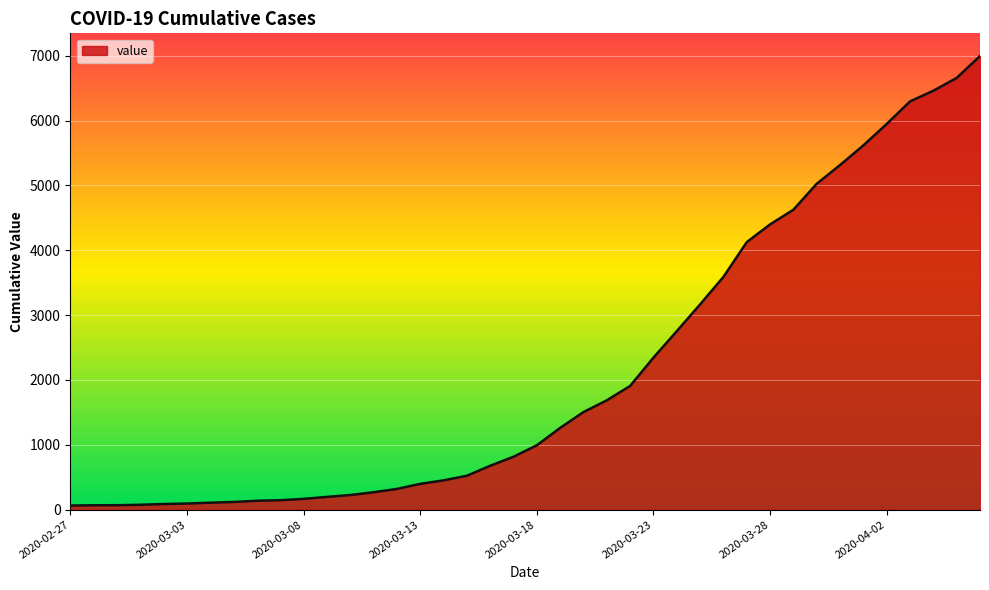

What is the maximum value shown in the chart?

6995